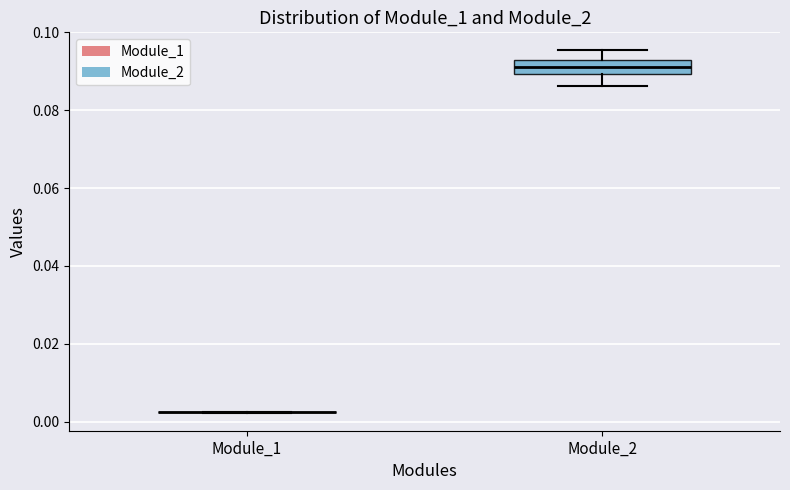

Reading left to right, transcribe this box plot: for each box, give where its median line is, the range the box spans, and where its two whiskers end, as read against the y-axis. The values are not printed on the chart, so give them approximately, as read against the axis.

Module_1: box collapsed to a line at 0.002, whiskers 0.002 to 0.002
Module_2: median 0.092 (inside the box), box 0.090 to 0.092, whiskers 0.086 to 0.096